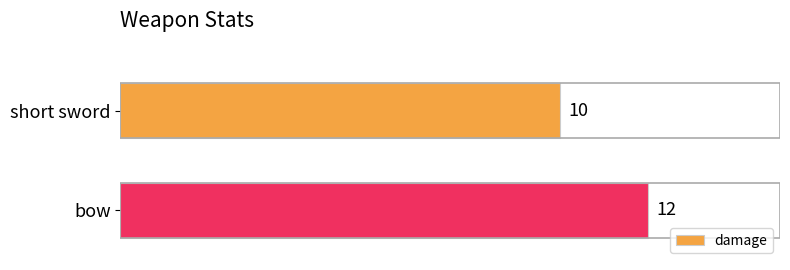

What is the ratio of the value at bow to the value at short sword?

1.2